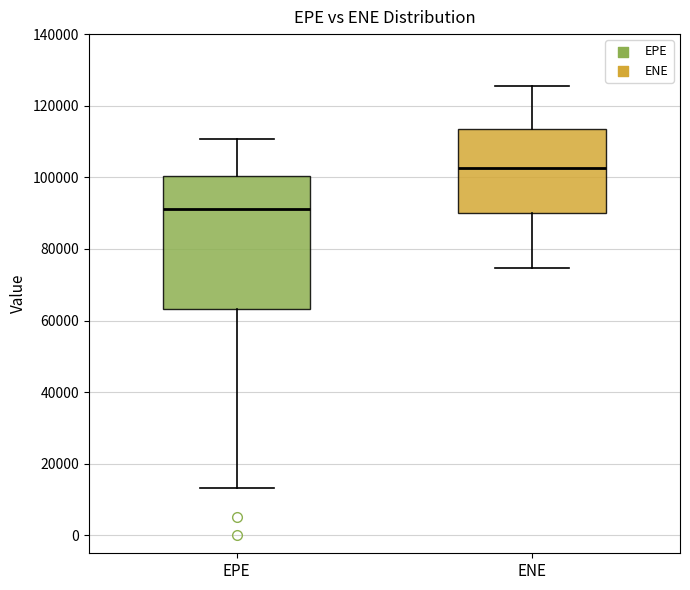

Reading left to right, read every box against the y-axis: the position of its median line, the range the box covers, and the ends of its whiskers. The values are not printed on the chart, so give them approximately, as read against the axis.

EPE: median 92000, box 64000 to 100000, whiskers 14000 to 110000
ENE: median 102000, box 90000 to 114000, whiskers 74000 to 126000